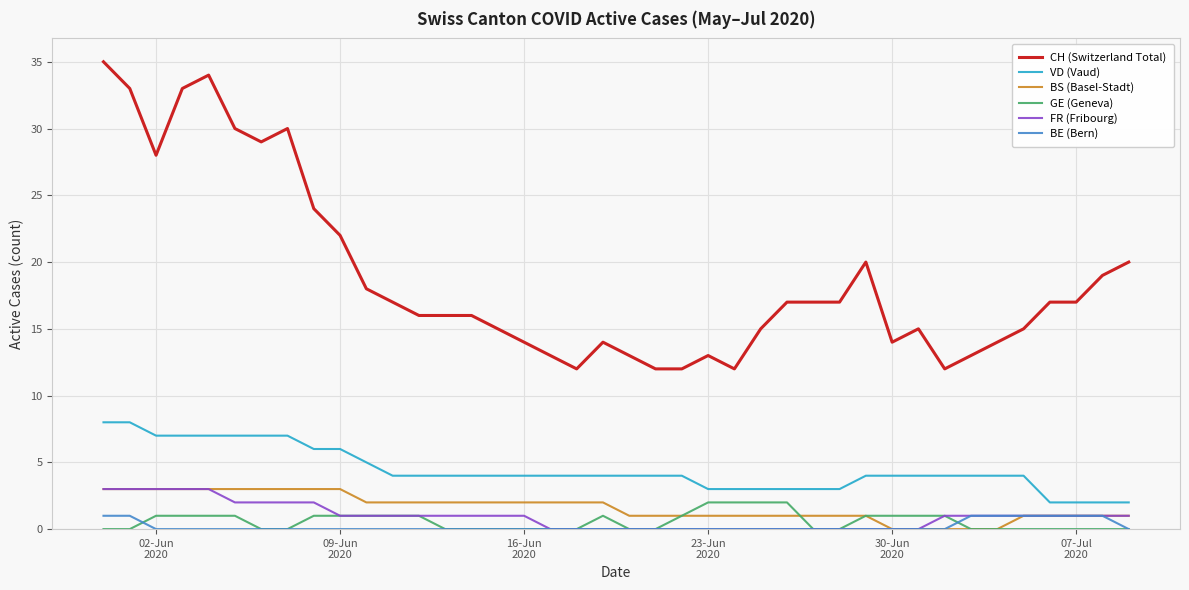

What is the maximum value for BS (Basel-Stadt)?

3